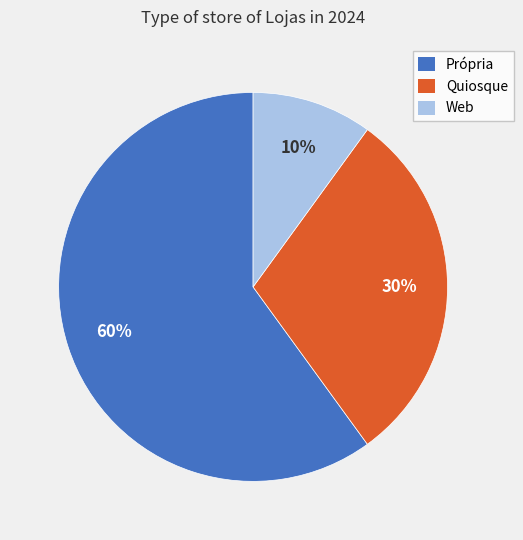

Is the sum of Web and Quiosque greater than half?

No